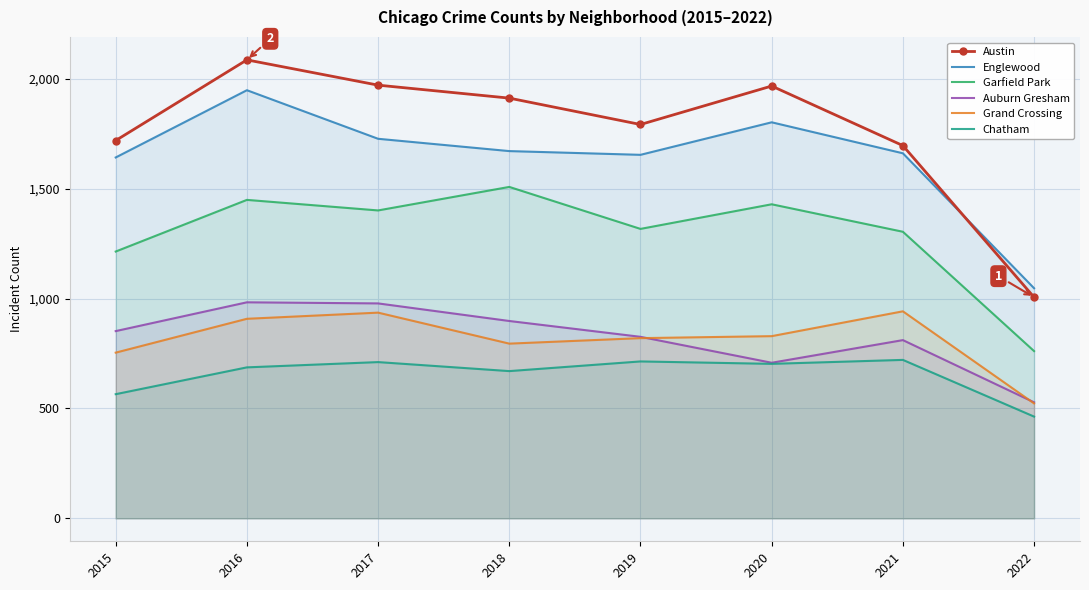

Is it true that Englewood equals 1727 at 2017?

True